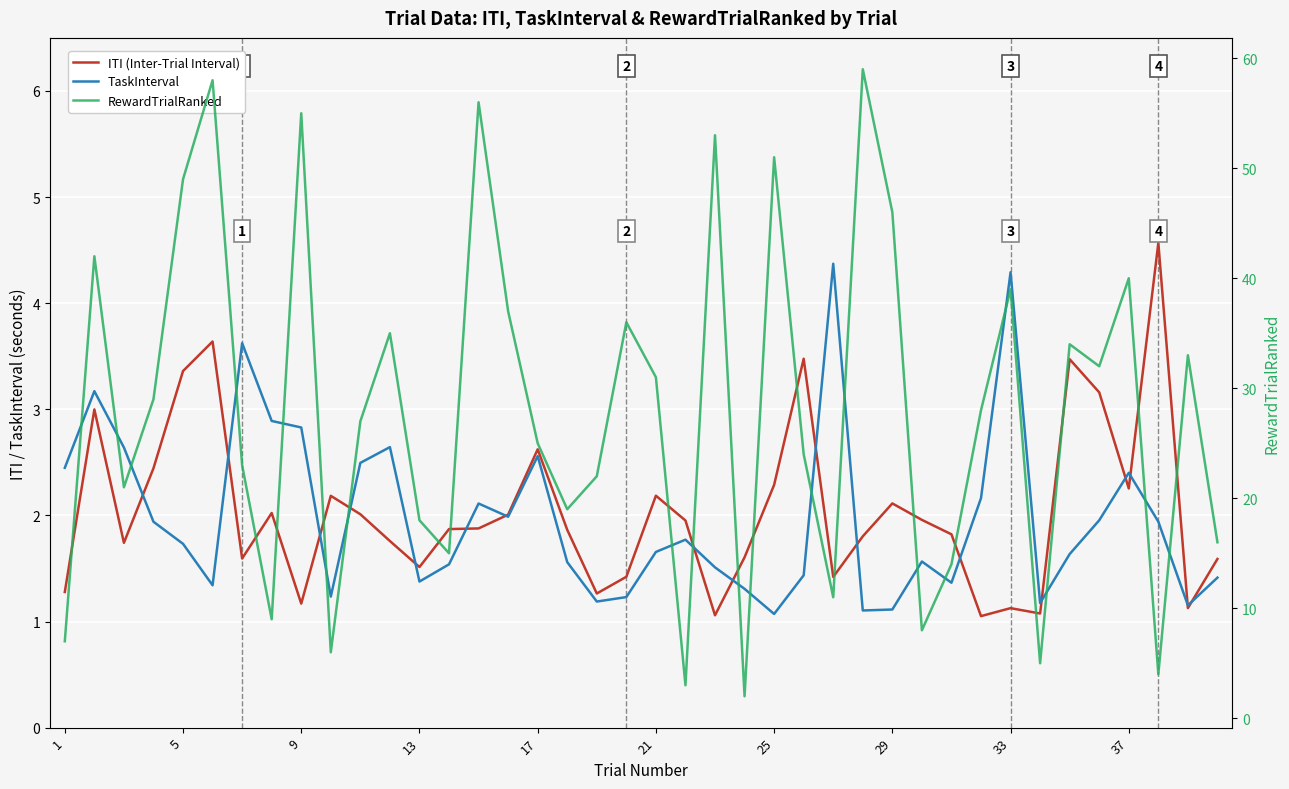

True or false: TaskInterval and RewardTrialRanked intersect in this chart.

False